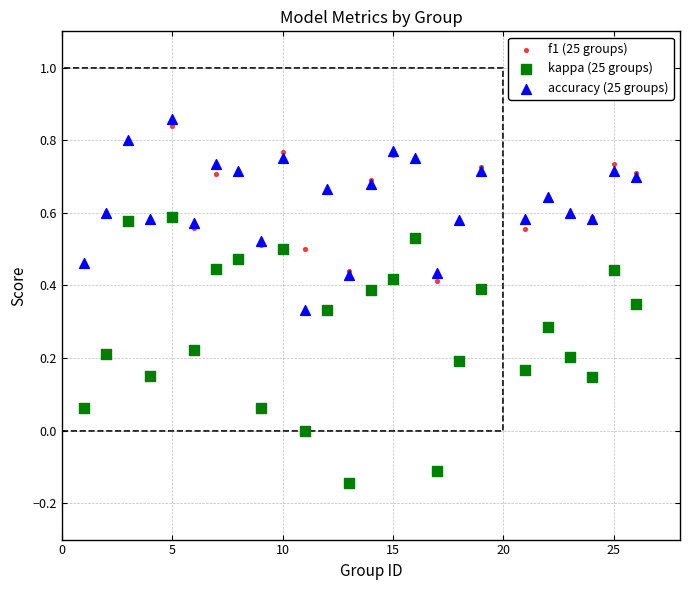

What is the X range (max minus min) for the scatter plot?

25.0